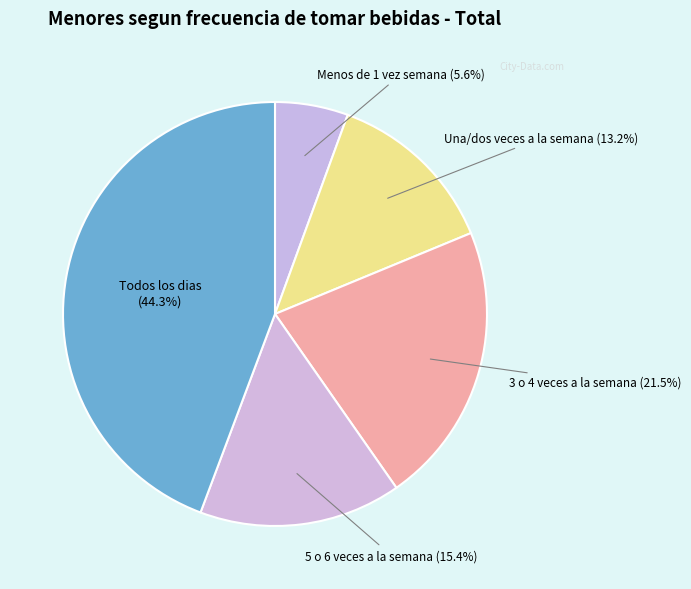

What is the largest slice in the pie chart?

Todos los dias